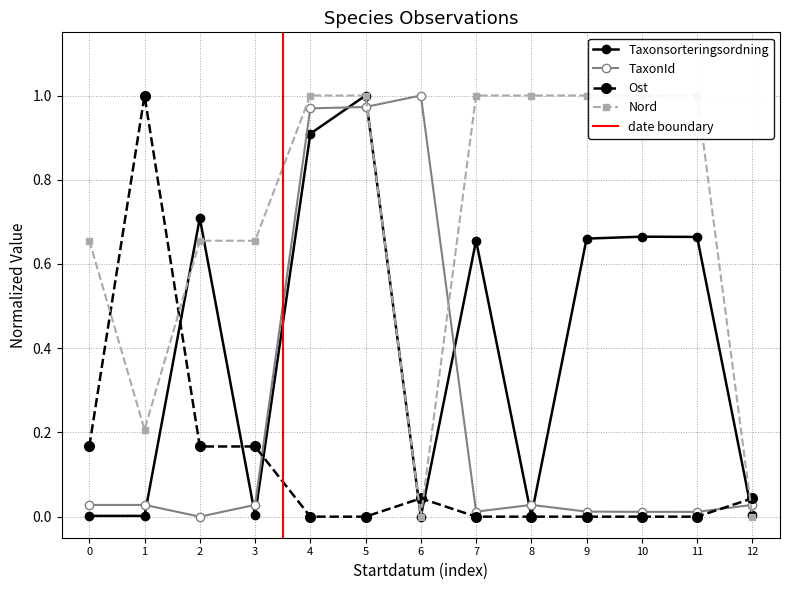

True or false: Ost has more than 1 interior local peaks.

True